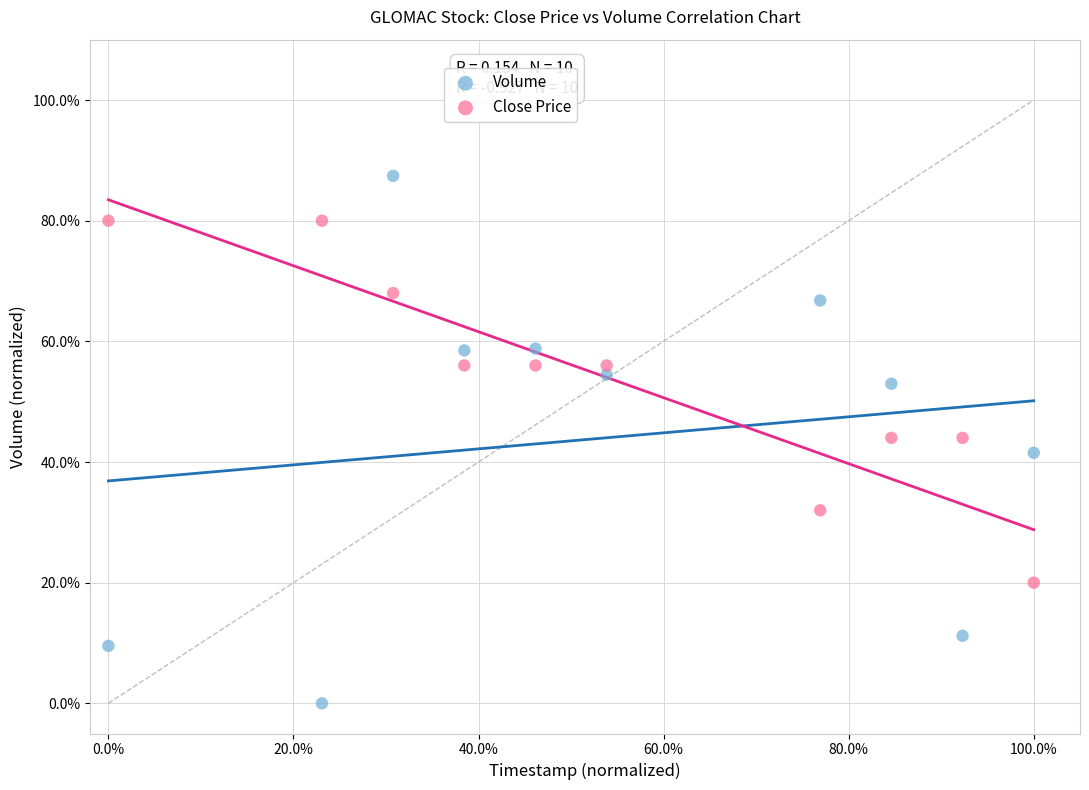

Which series contains the highest Y value?

Volume